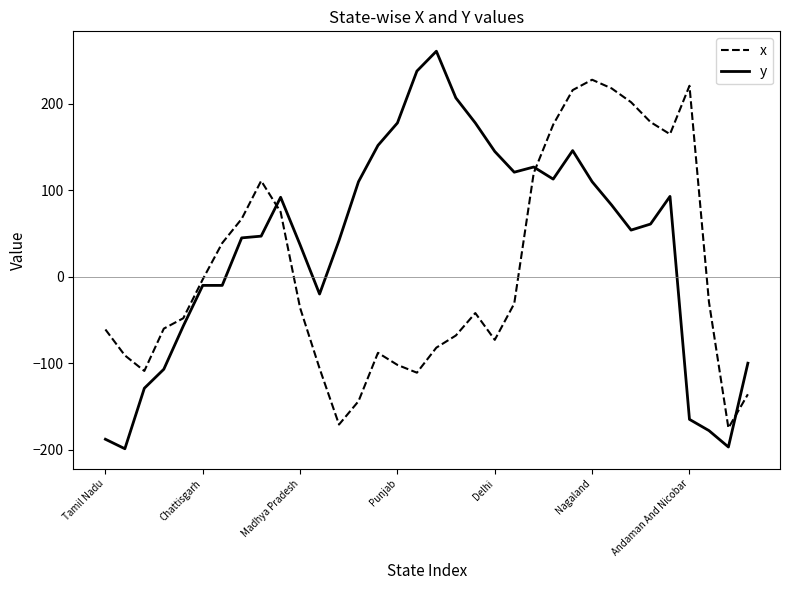

What is the sum of all x values?

251